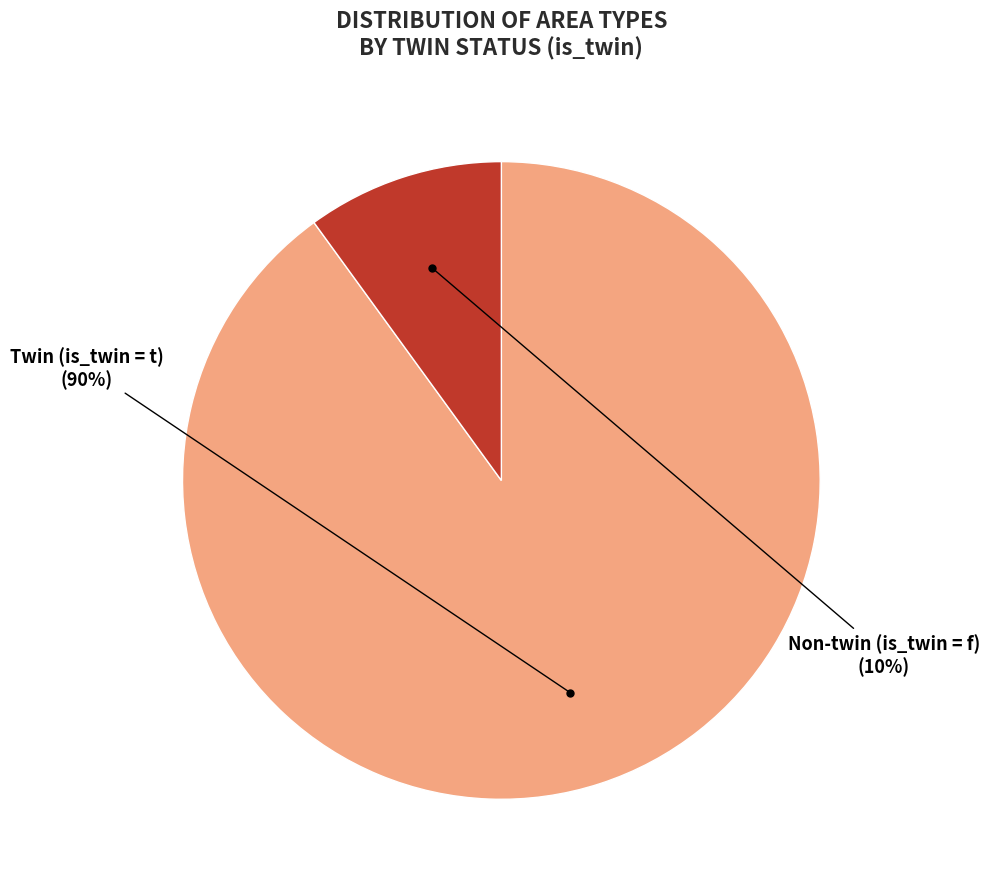

To the nearest percent, what is the average slice percentage?

50%